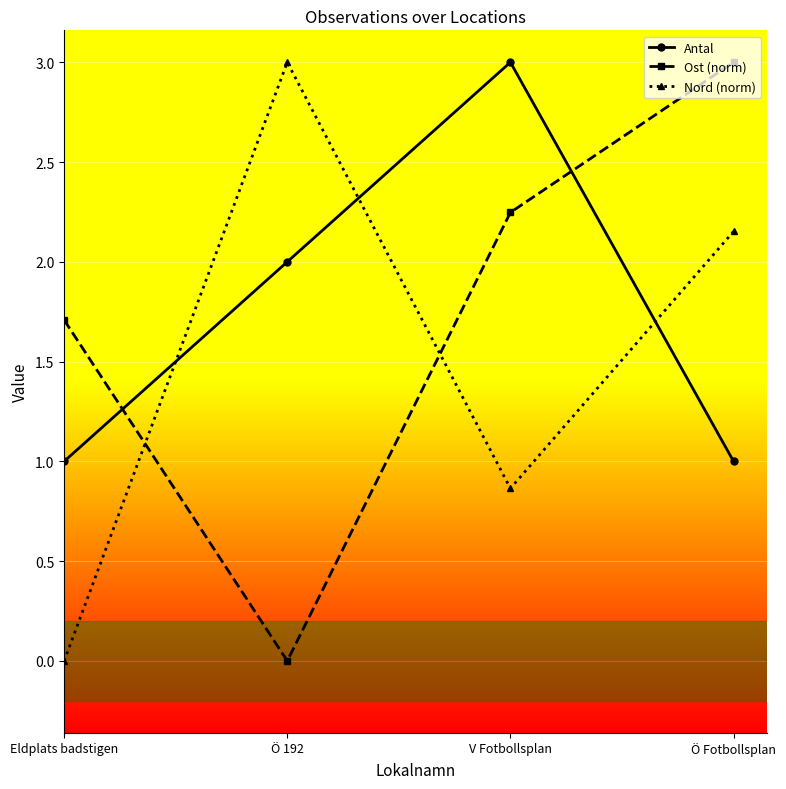

How many data points in Nord (norm) are above 2?

2